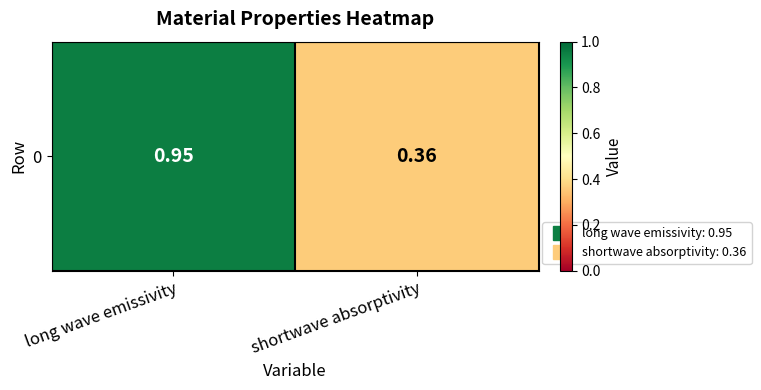

What is the sum of the values at long wave emissivity and shortwave absorptivity?

1.3